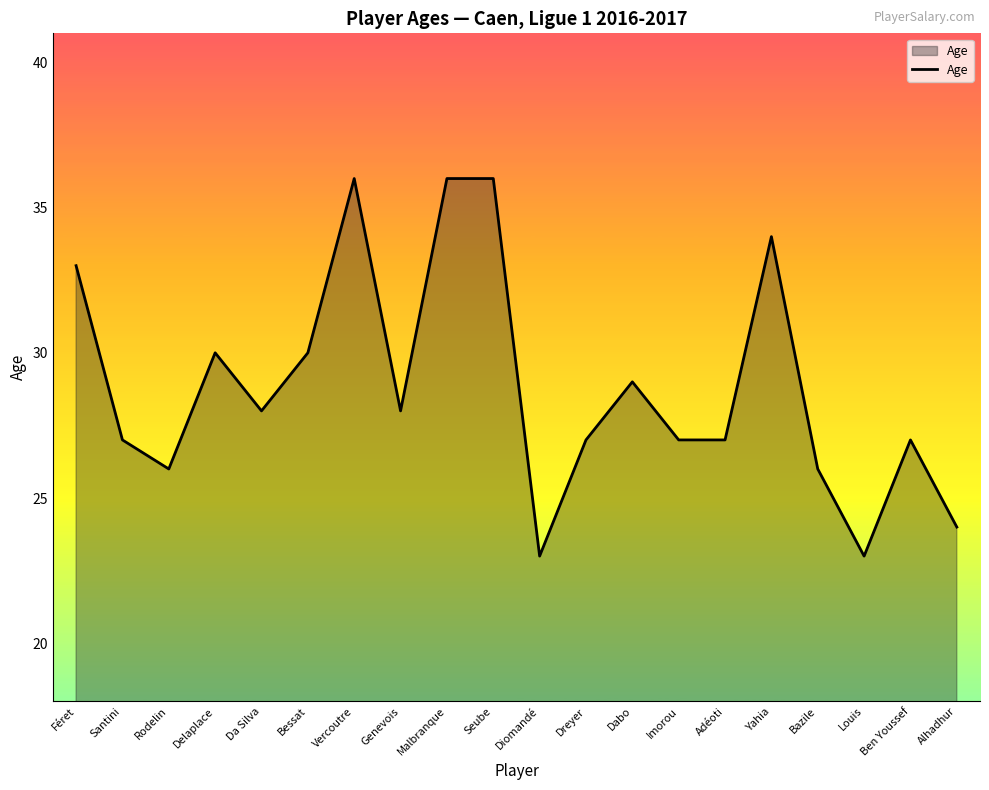

What is the maximum value shown in the chart?

36